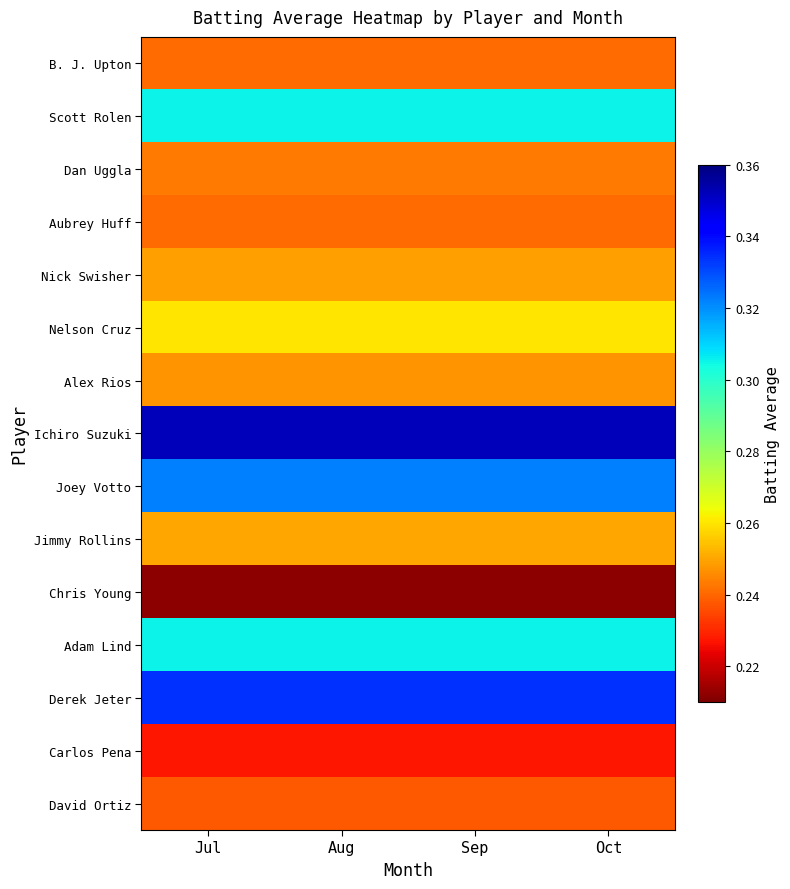

At how many categories does at least one series exceed 0?

4